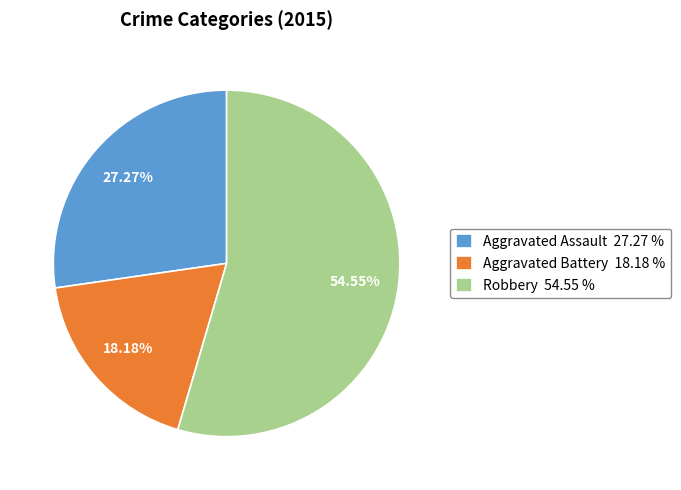

Do Aggravated Battery and Aggravated Assault together represent more than half of the pie?

No